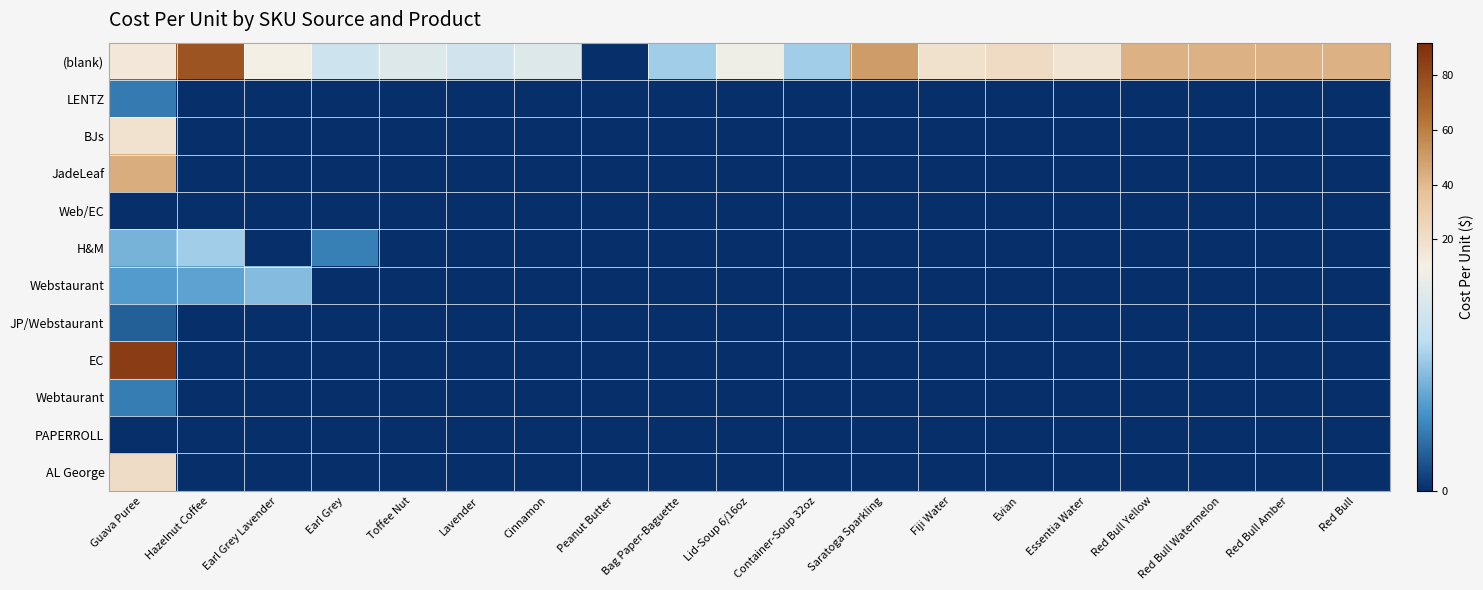

Which has a higher value, Guava Puree or Hazelnut Coffee?

Hazelnut Coffee